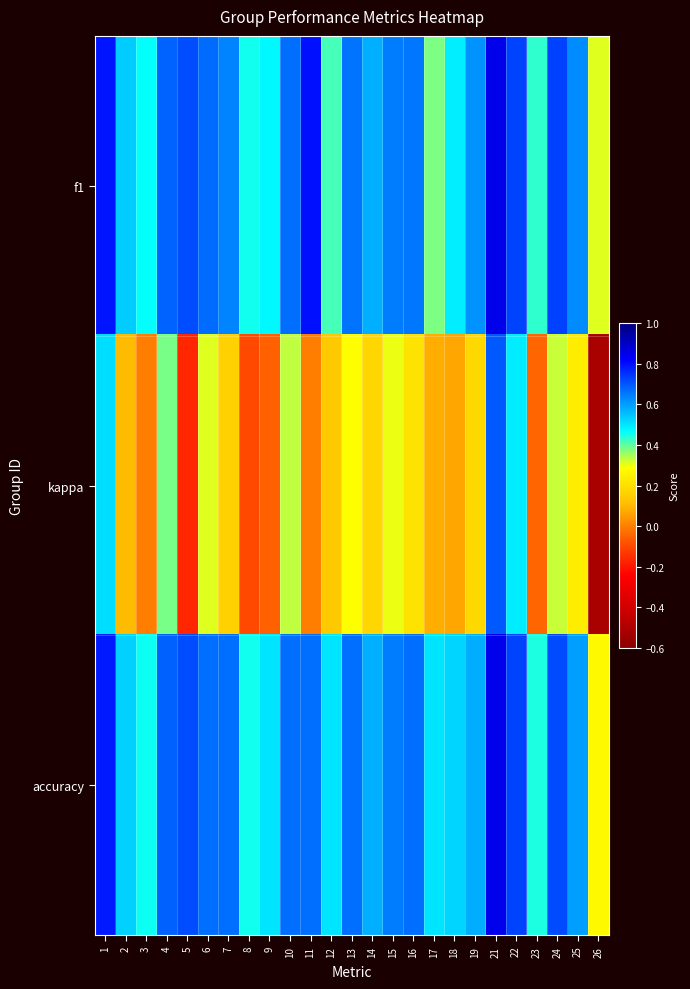

Which series has the largest total across all categories?

accuracy